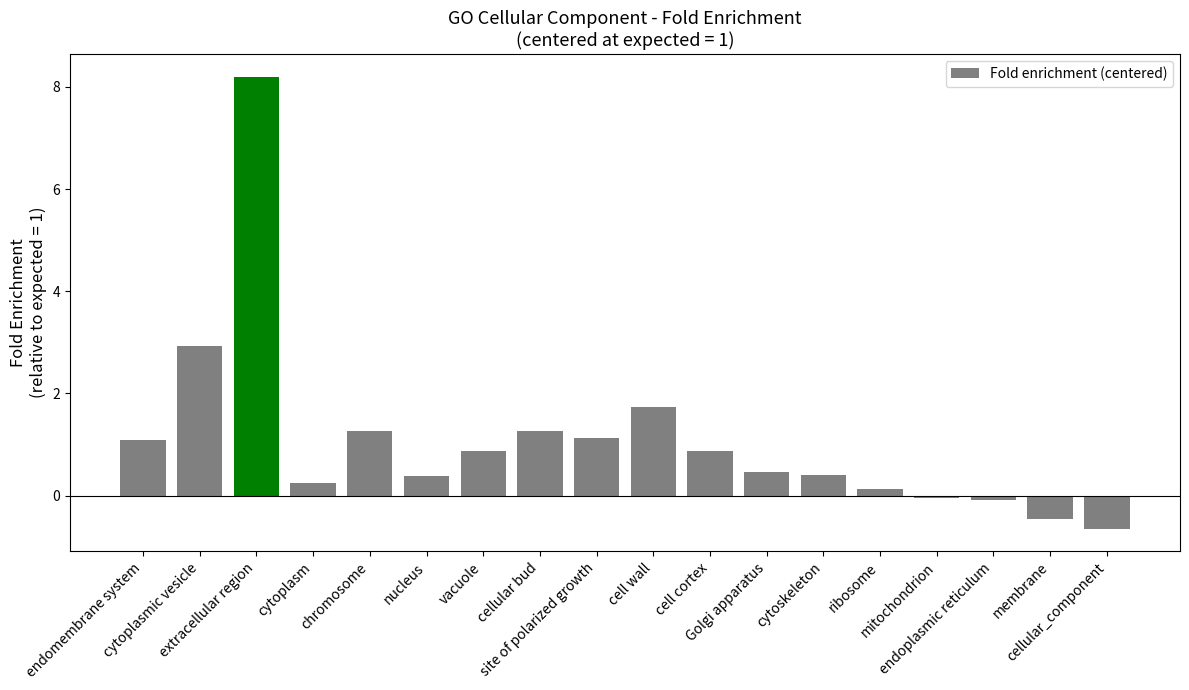

How many bars are there in total?

18